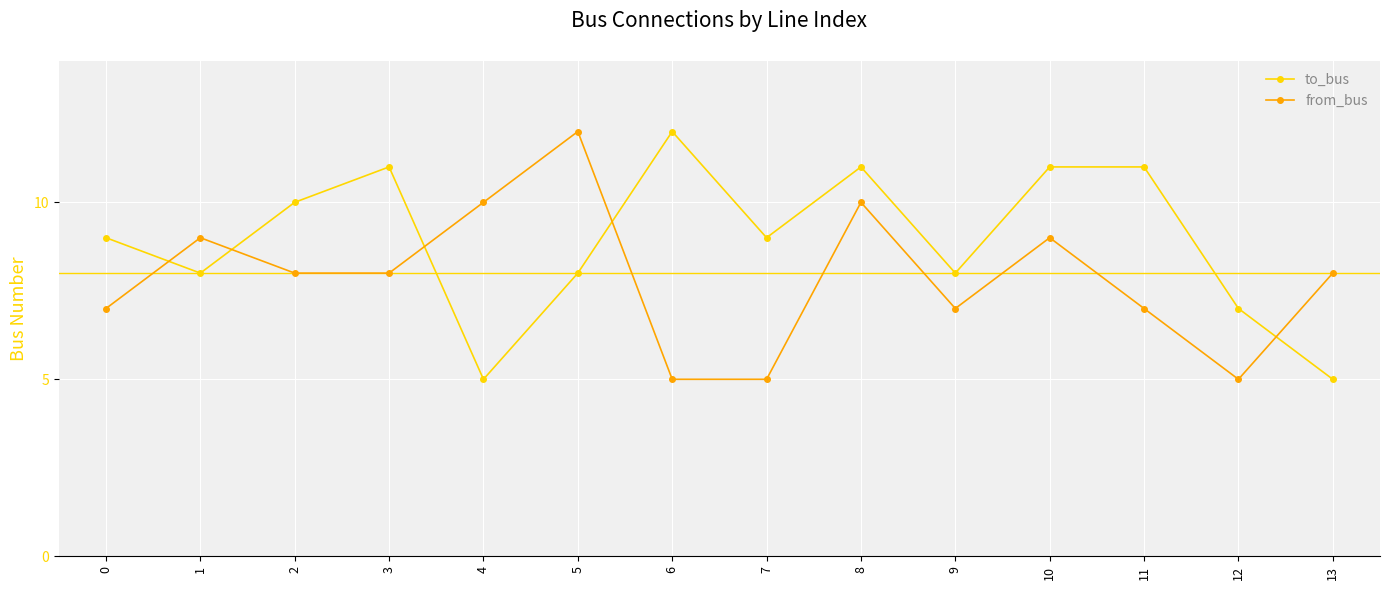

True or false: from_bus has more than 2 interior local peaks.

True